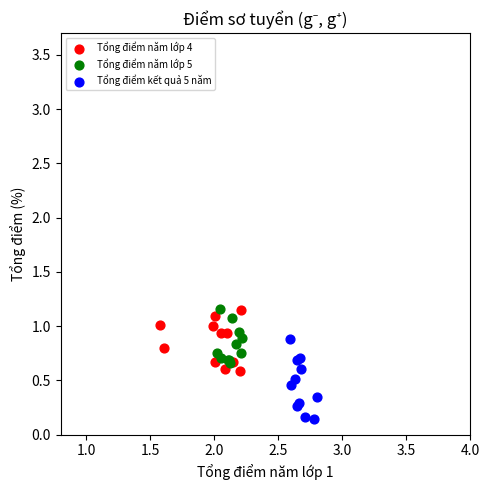

Which series has the largest Y range (max minus min)?

Tổng điểm kết quả 5 năm